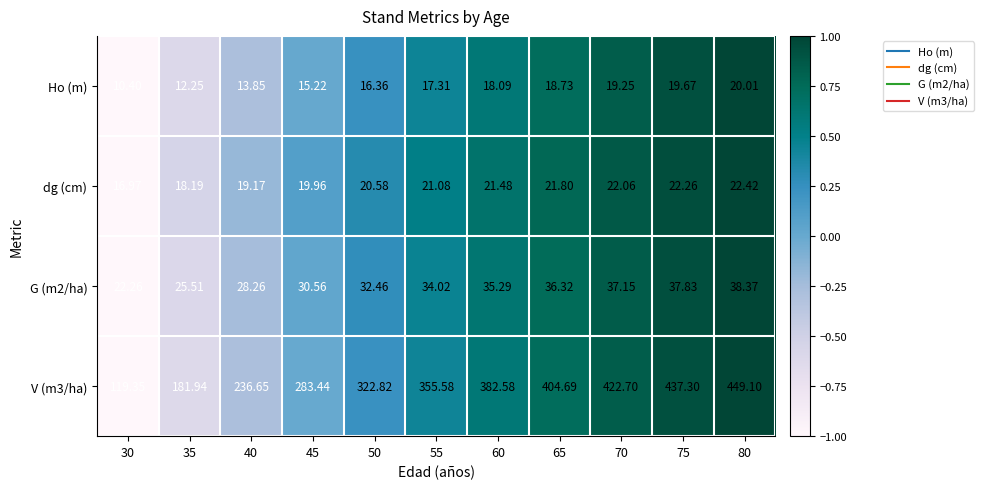

Is the value of dg (cm) at 55 greater than the value of Ho (m) at 65?

Yes